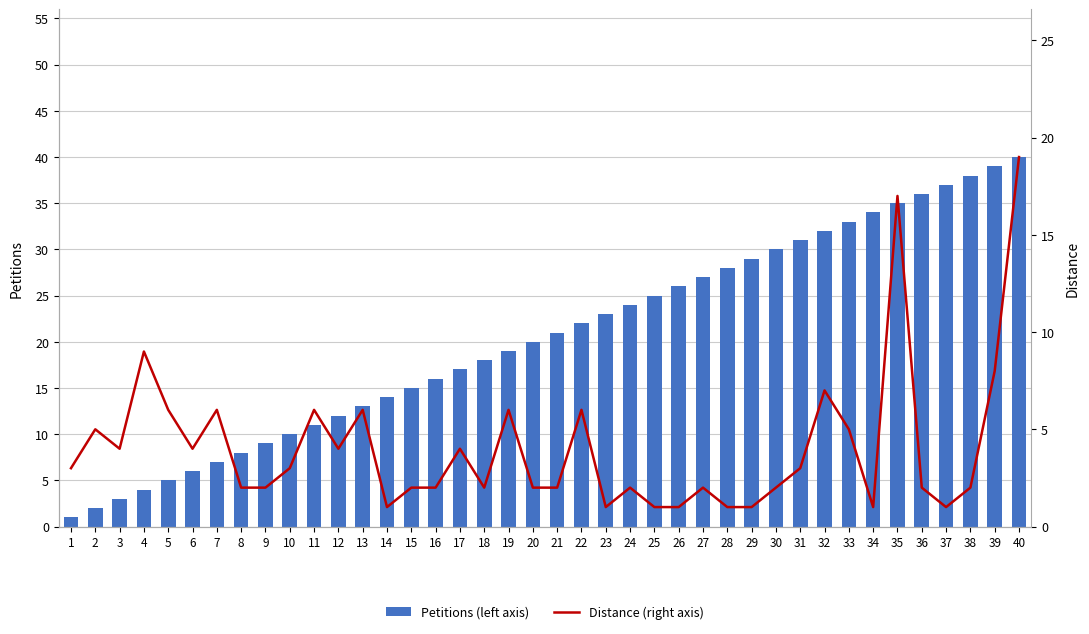

Which category has the highest value across all series?

40